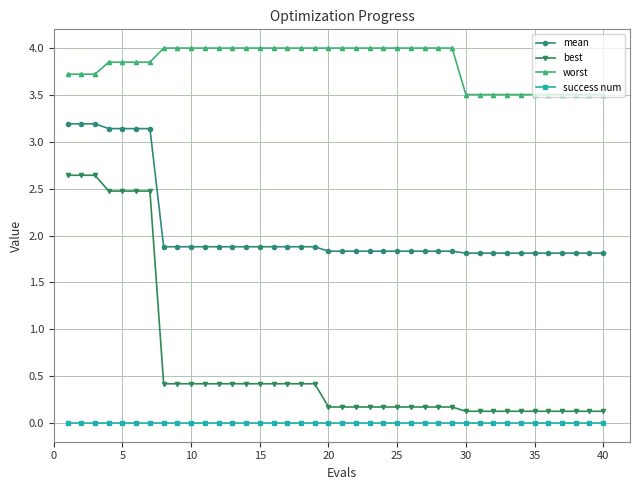

What is the value of the worst point at the 30th from the left?

3.5